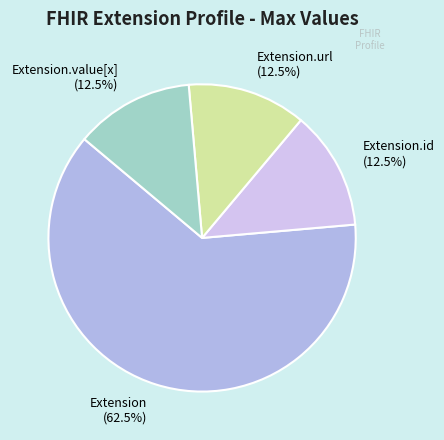

Which category has the biggest portion of the pie?

Extension (62.5%)